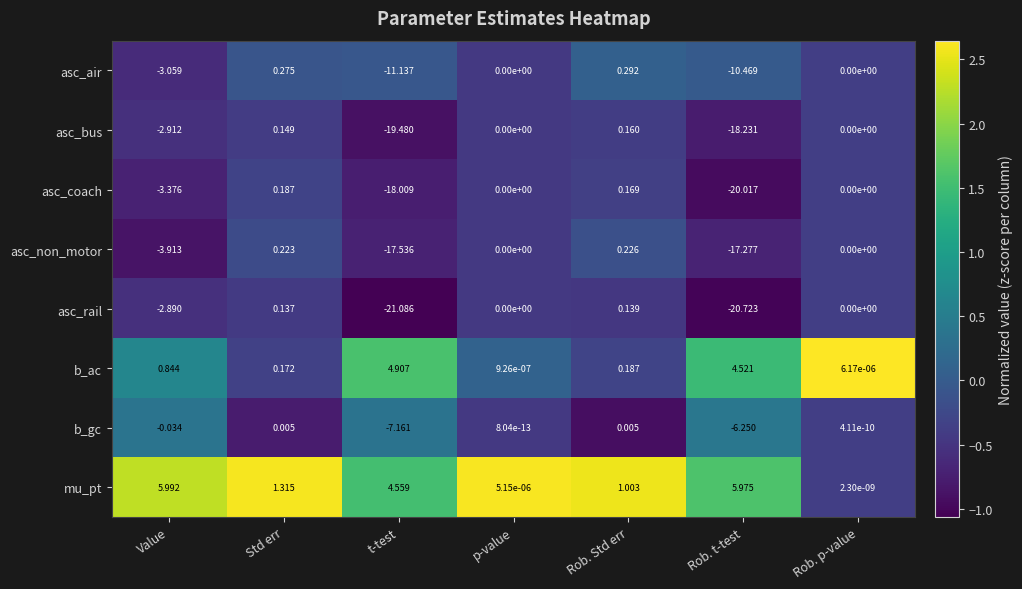

Rank the series by their maximum value, from highest to lowest.

mu_pt, b_ac, asc_air, asc_non_motor, asc_coach, asc_bus, asc_rail, b_gc